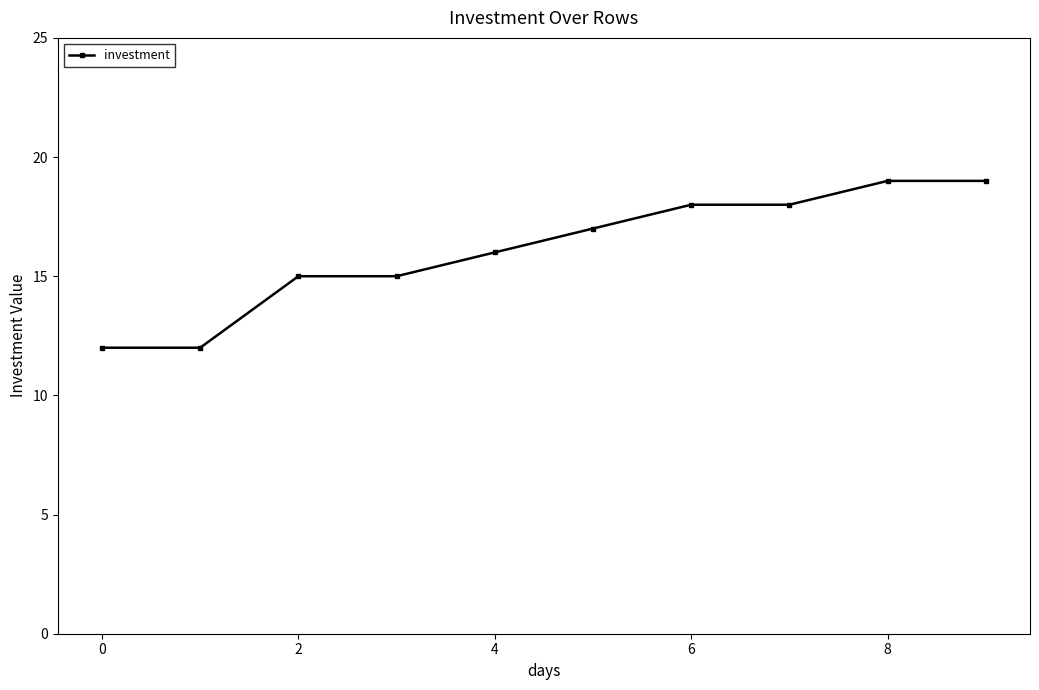

What is the value of the 4th point from the left?

15